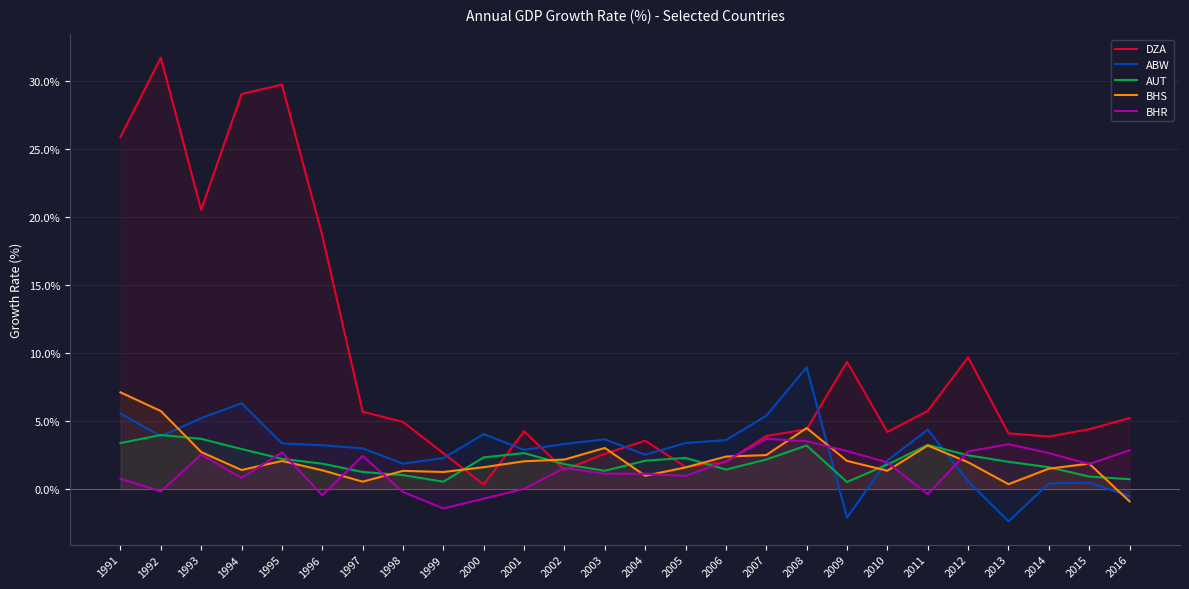

At which label does ABW first exceed 3?

1991